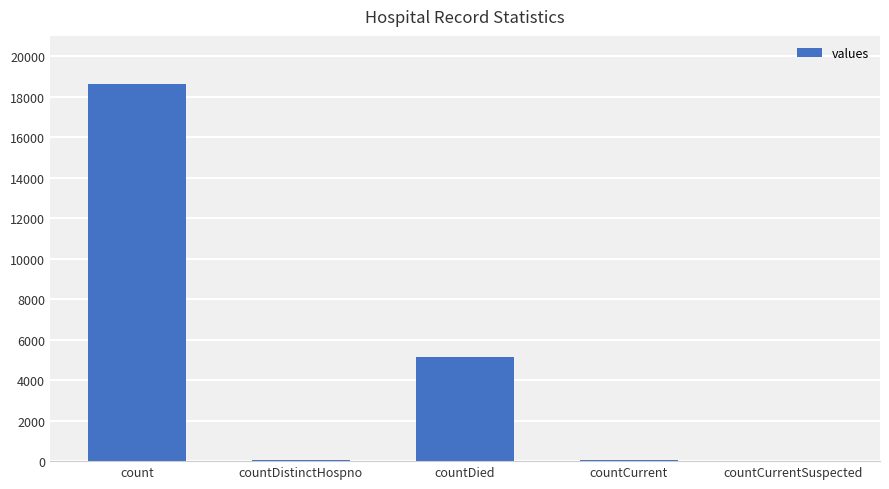

Where is the data nearest to the value 9311?

countDied